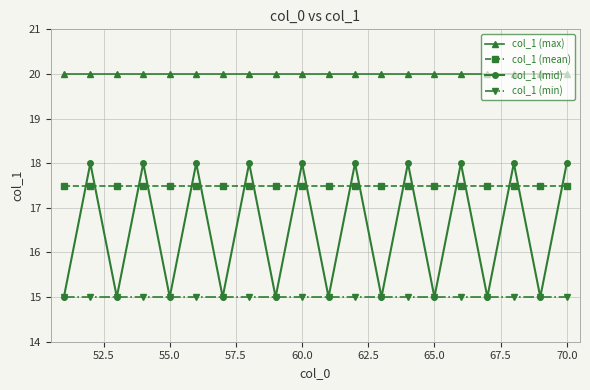

What is the value of the col_1 (min) point at the 17th from the left?

15.0